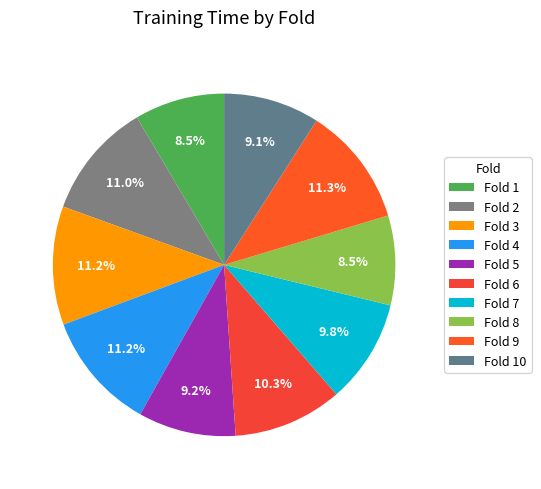

To the nearest percent, what is the difference between the largest and smallest slice percentages?

3%